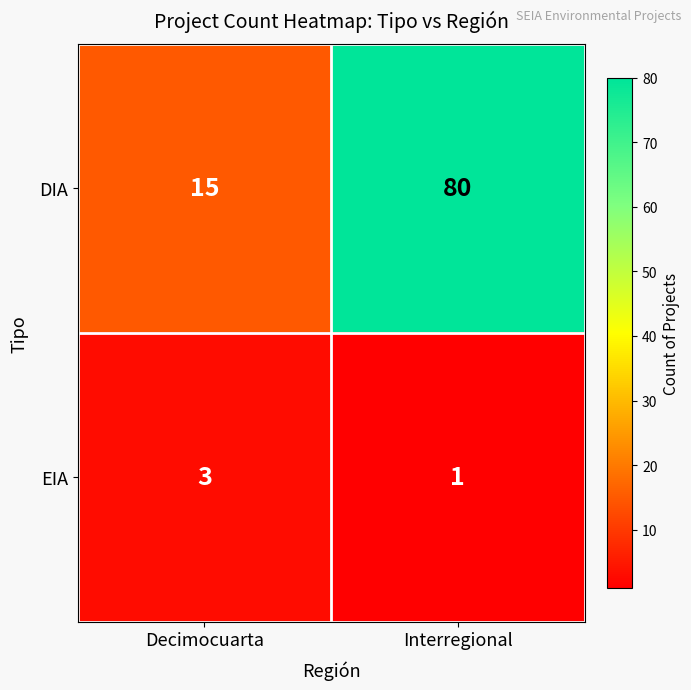

What is the sum of all DIA values?

95